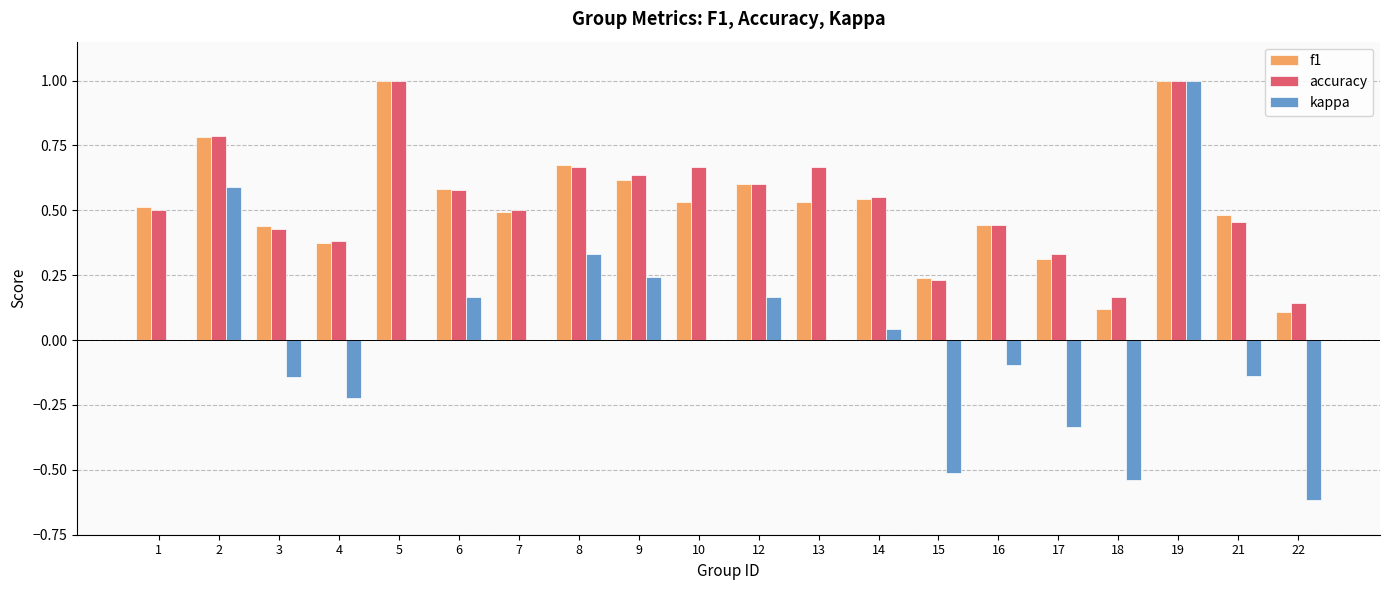

What is the maximum value for kappa?

1.0